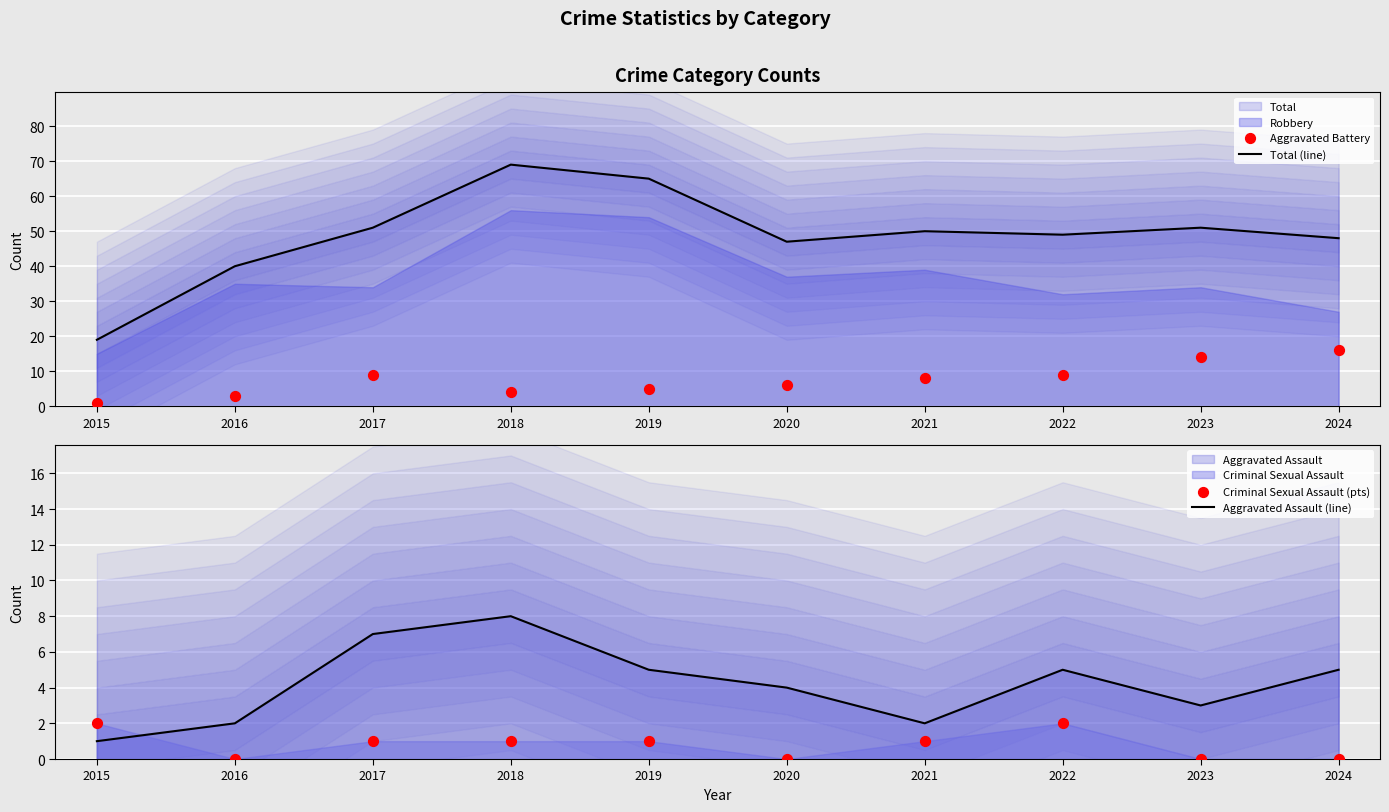

Which series reaches the minimum Y coordinate?

Criminal Sexual Assault (pts)